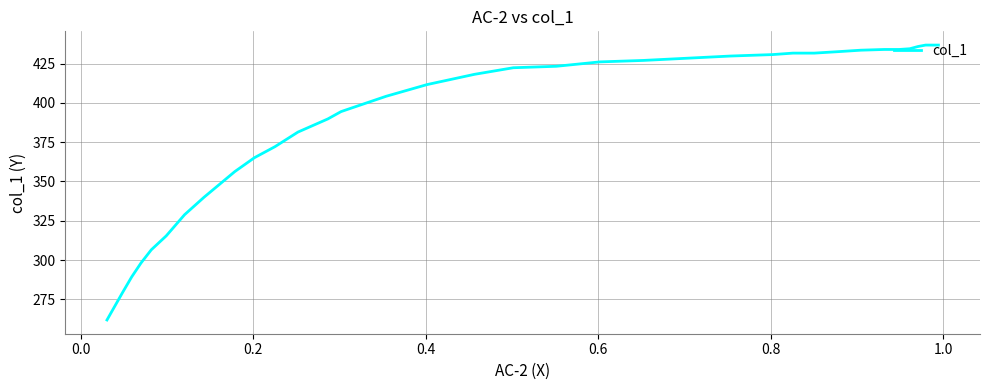

How many lines are shown in the chart?

1